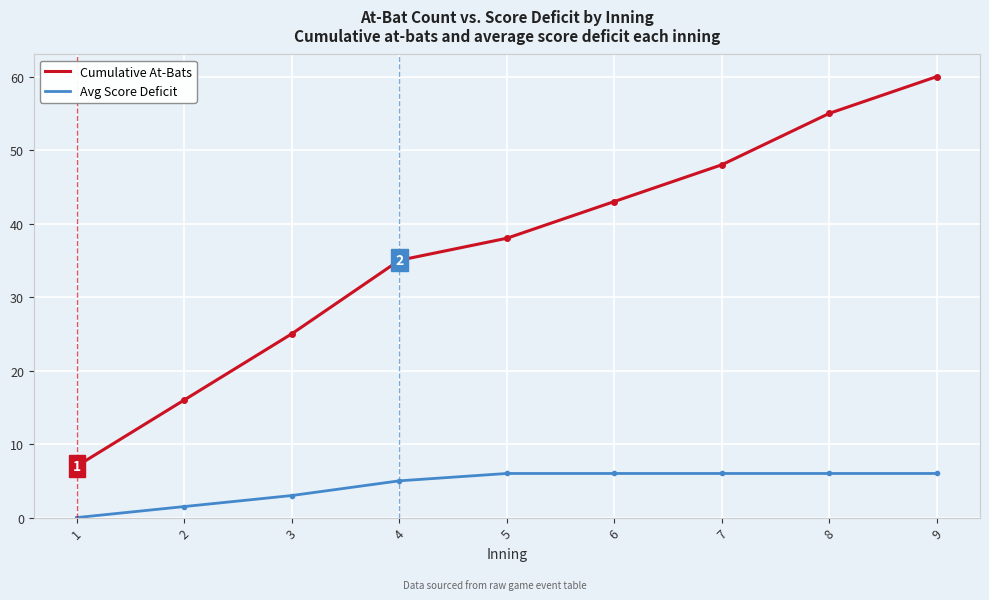

Reading left to right, extract all data points from this chart.

Cumulative At-Bats: 7.0	16.0	25.0	35.0	38.0	43.0	48.0	55.0	60.0
Avg Score Deficit: 0.0	1.5	3.0	5.0	6.0	6.0	6.0	6.0	6.0